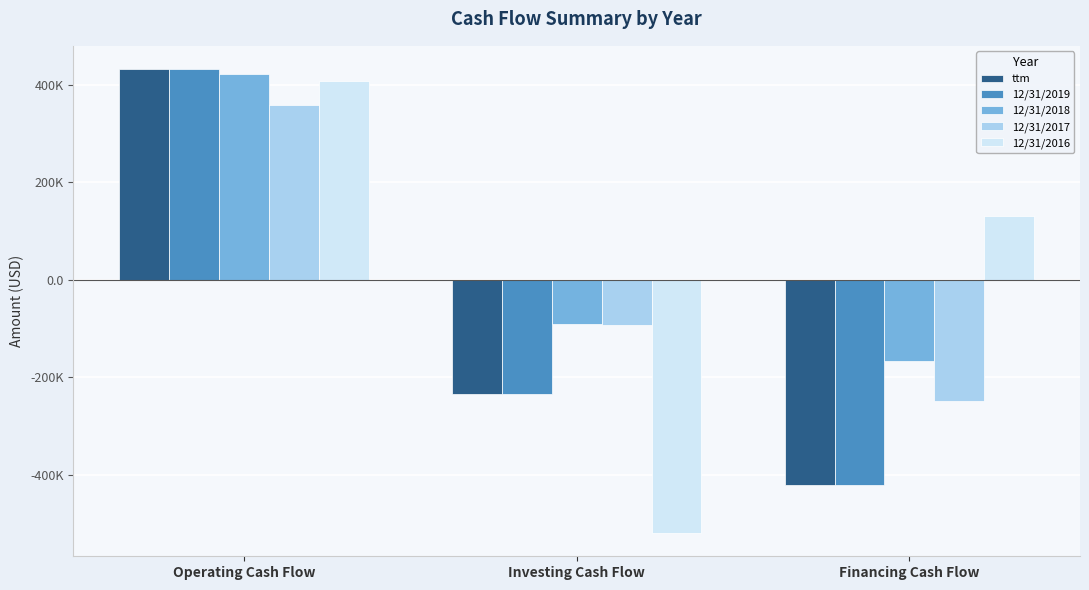

Are the bars grouped side by side (vs. stacked)?

Yes